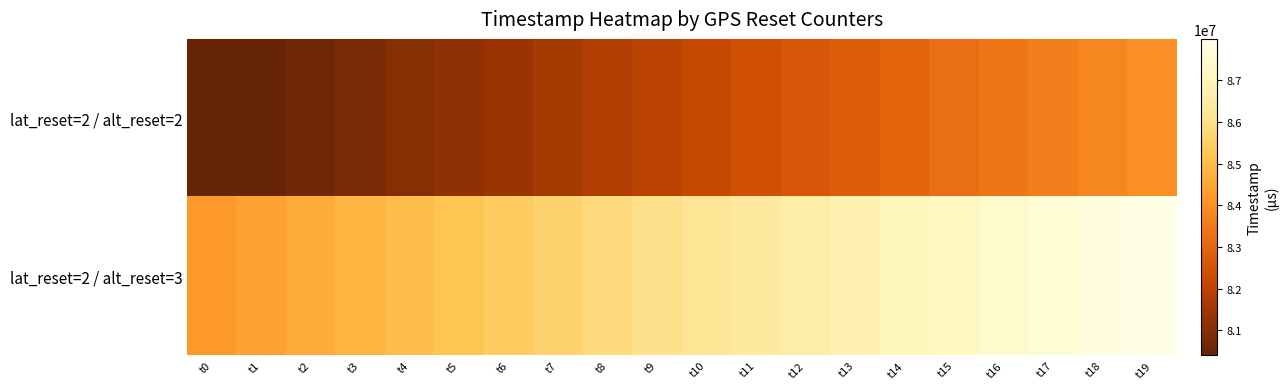

Which label corresponds to the smallest value in the chart?

t0